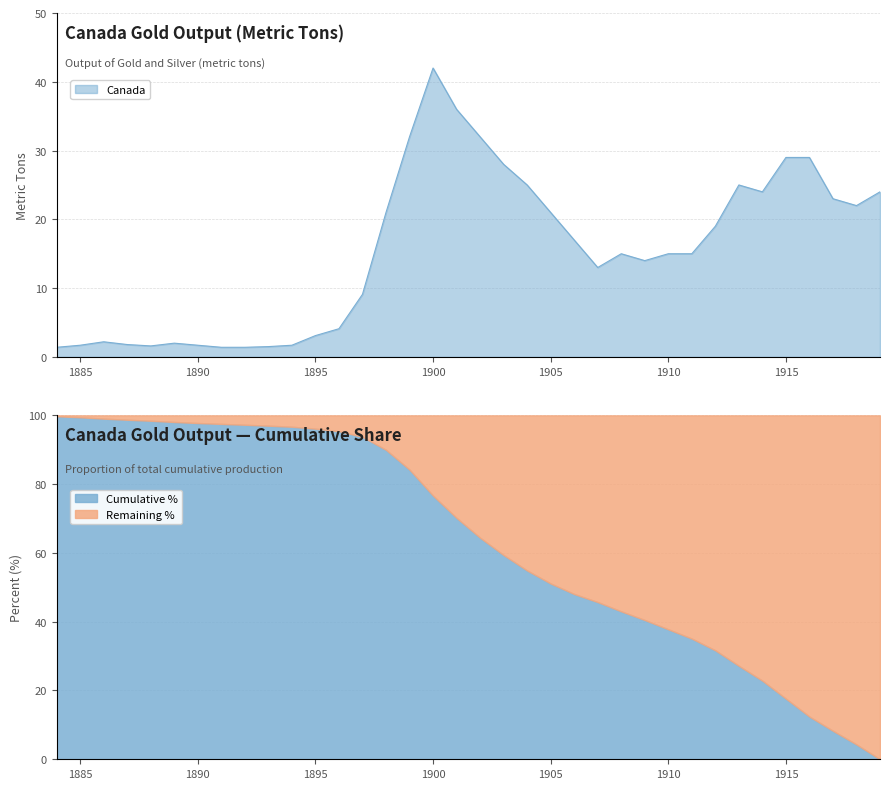

Which category has the highest value across all series?

1900